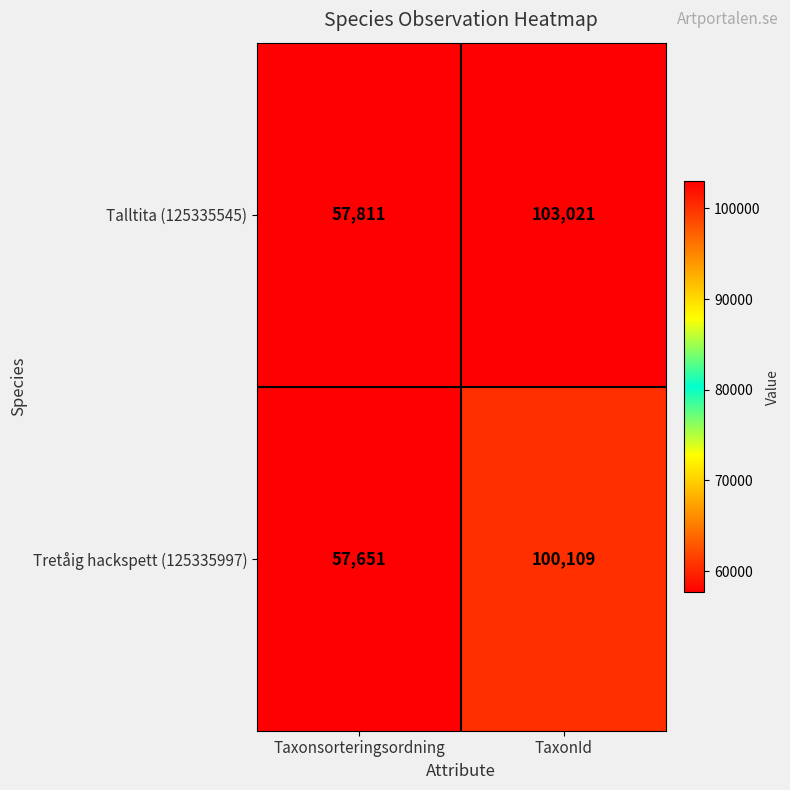

Reading left to right, transcribe all the data shown in this chart.

Talltita (125335545): Taxonsorteringsordning=57811	TaxonId=103021
Tretåig hackspett (125335997): Taxonsorteringsordning=57651	TaxonId=100109